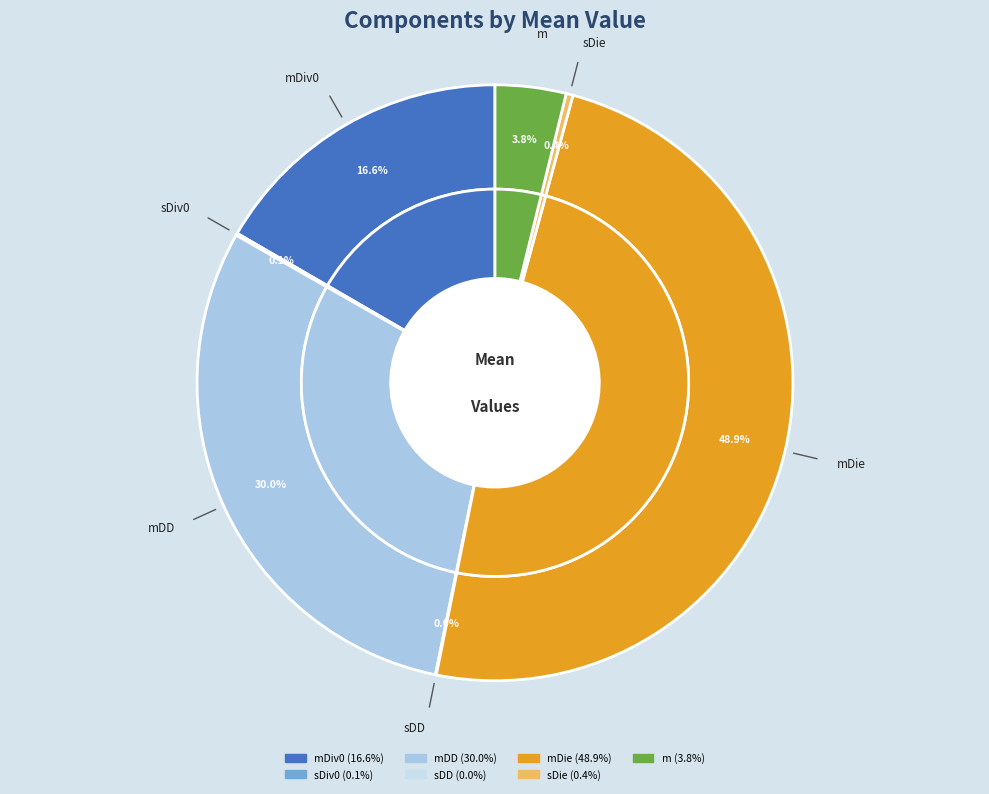

To the nearest percent, what percentage of the pie is mDiv0?

17%